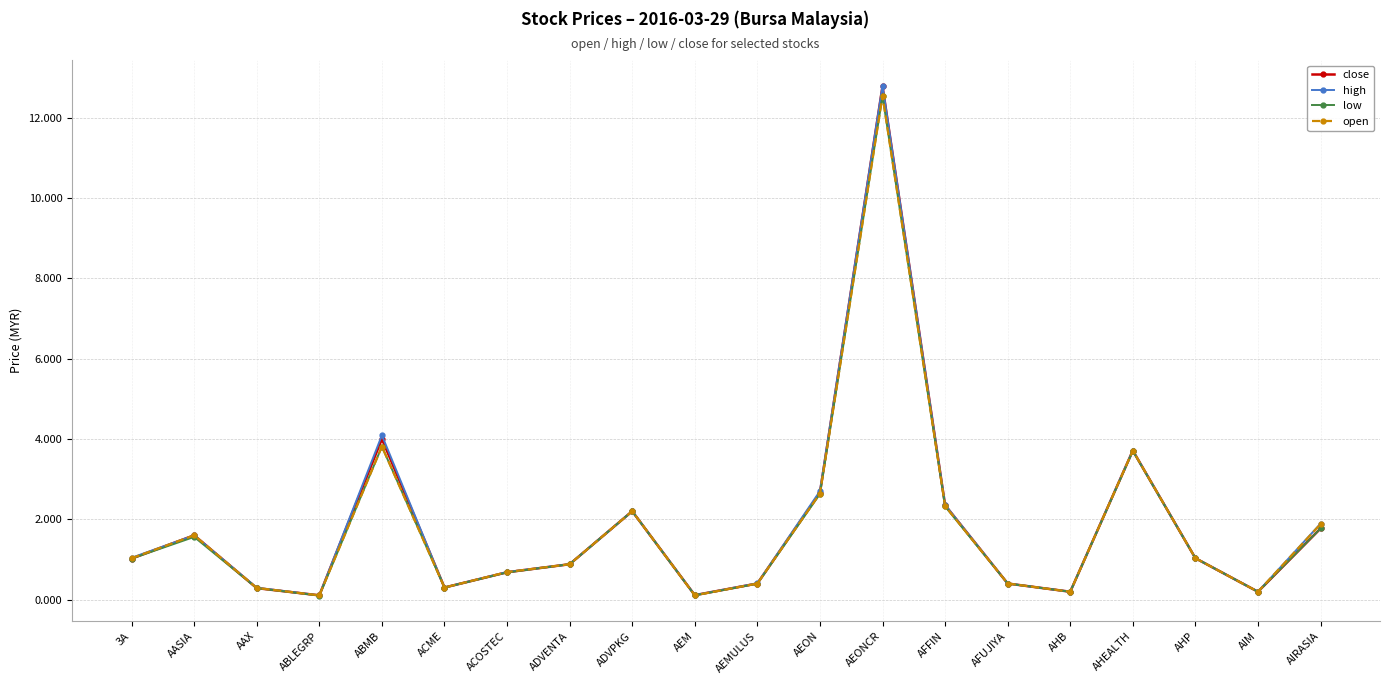

What is the average value of the low series?

1.8